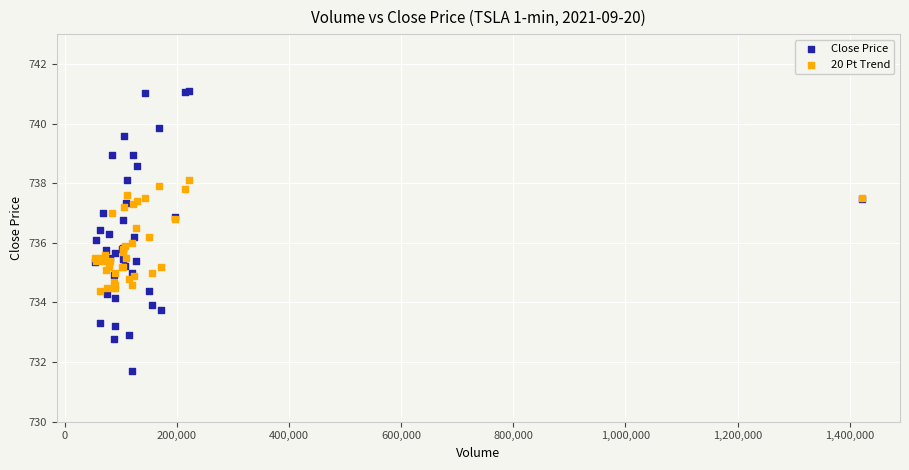

Which series has the widest spread of Y values?

Close Price